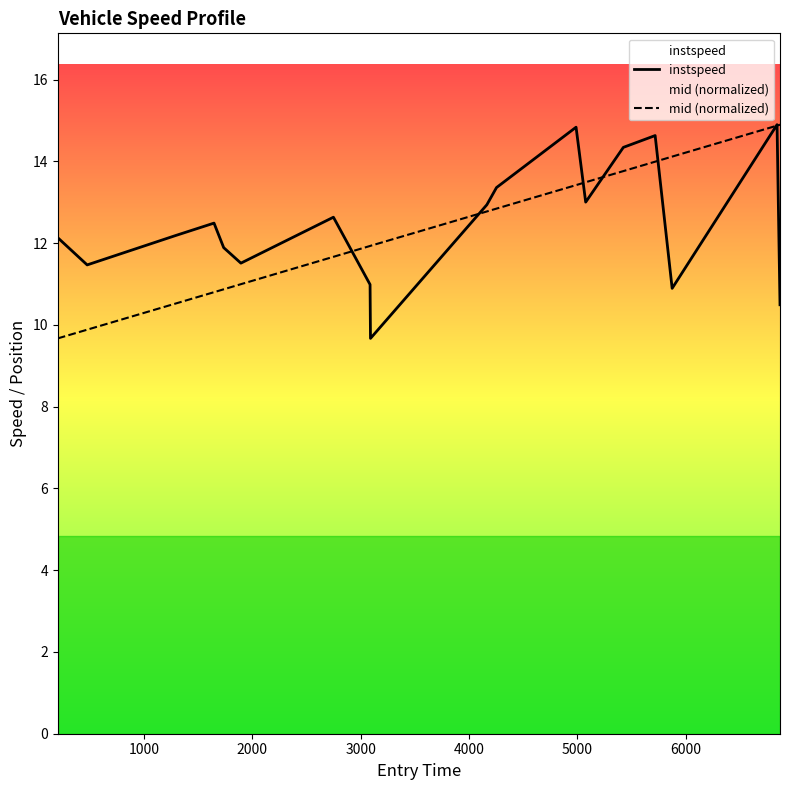

What is the sum of all instspeed values?

224.4